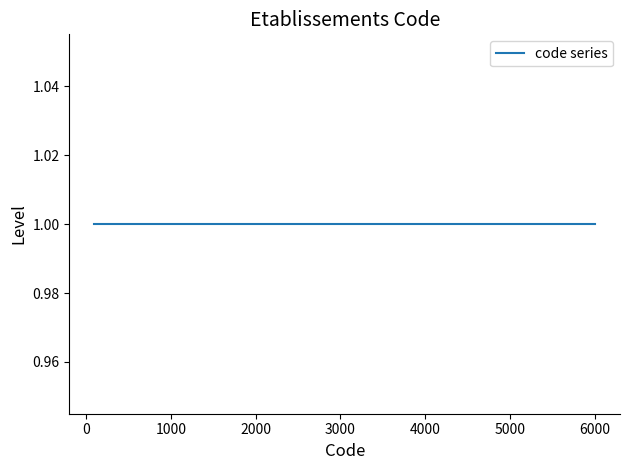

What is the maximum value shown in the chart?

6000